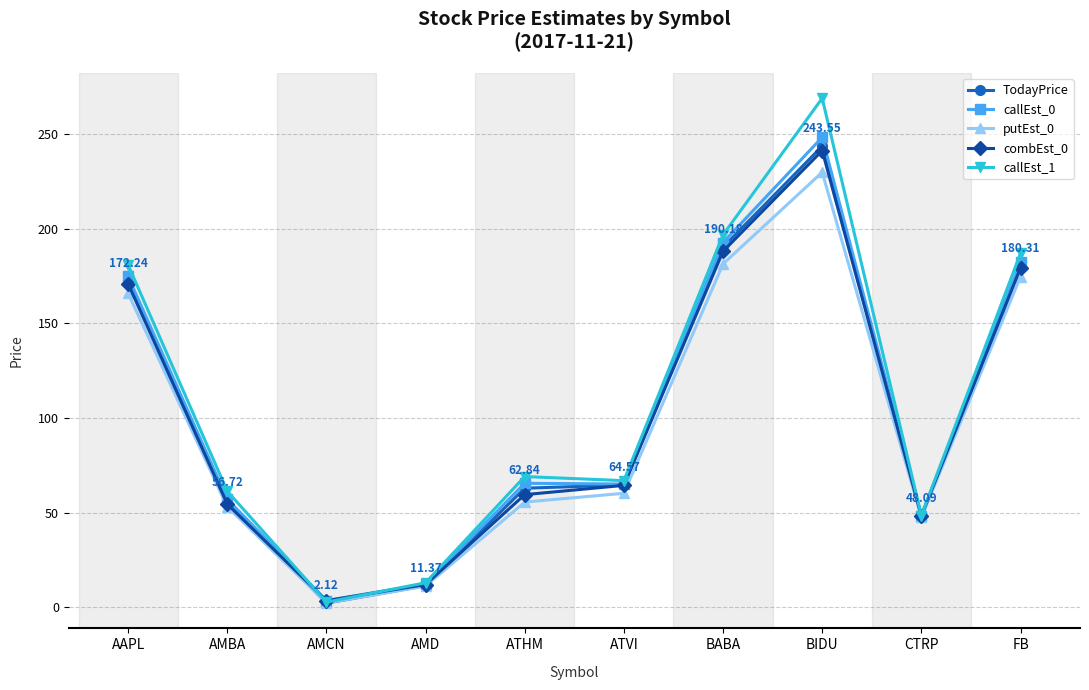

Which series has the widest spread of values?

callEst_1